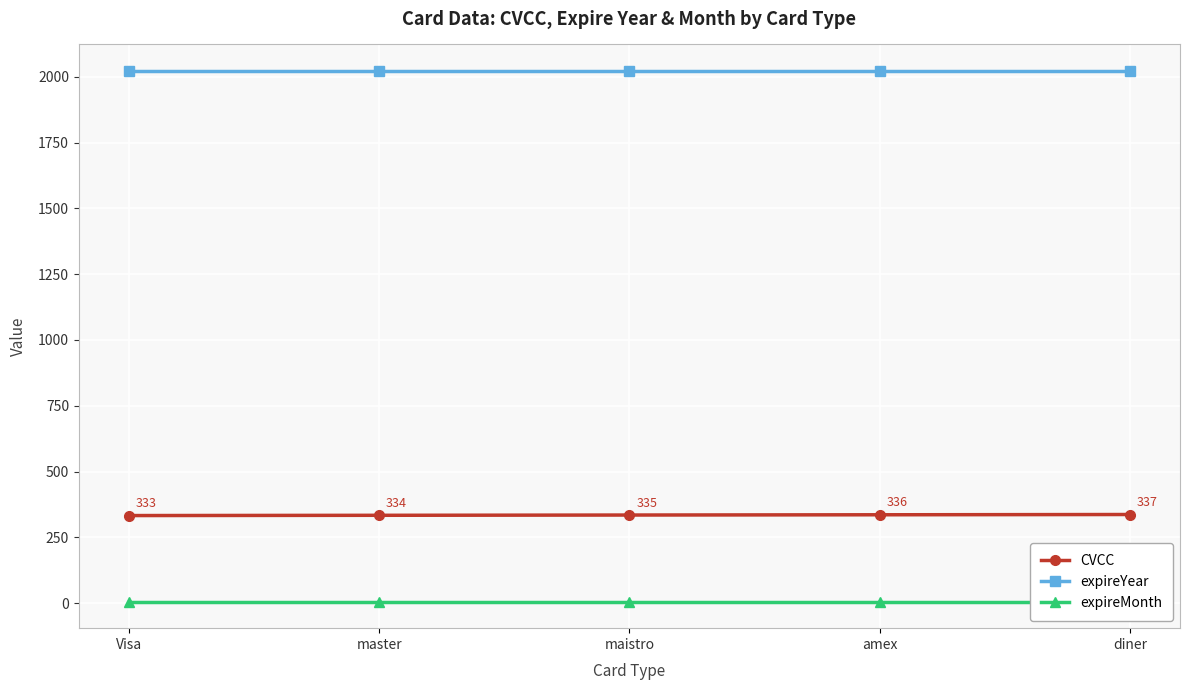

Reading left to right, extract all data points from this chart.

CVCC: 333	334	335	336	337
expireYear: 2022	2022	2022	2022	2022
expireMonth: 6	6	6	6	6